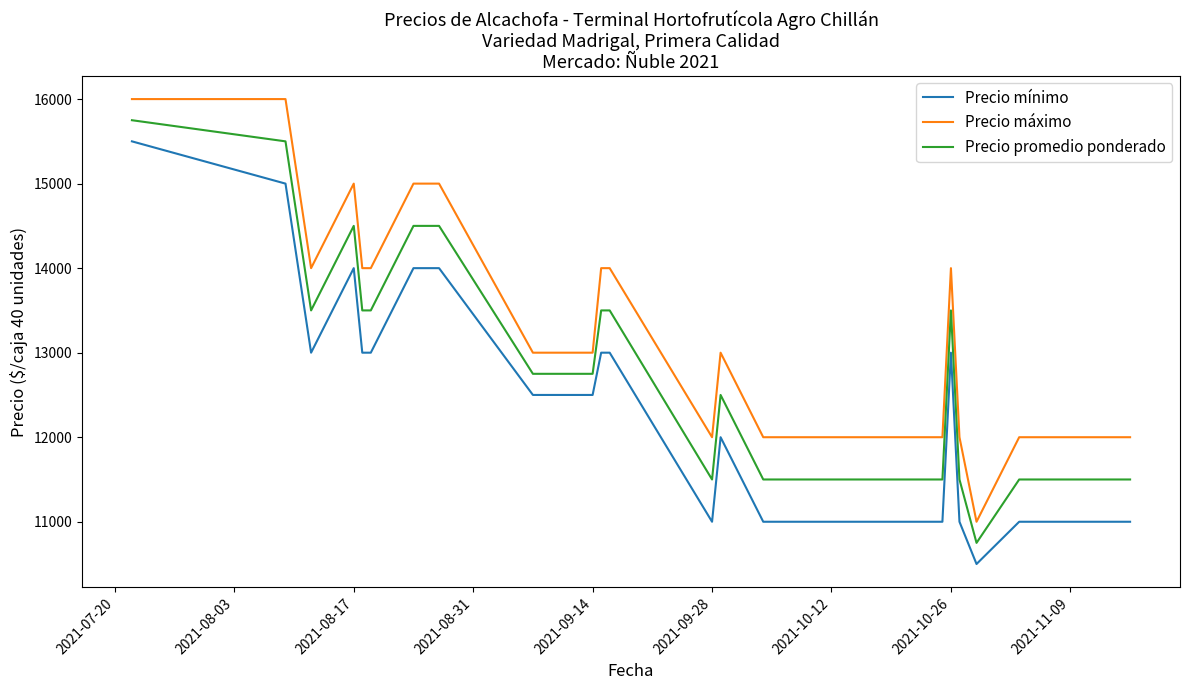

Is this an area chart (filled region under the line)?

No